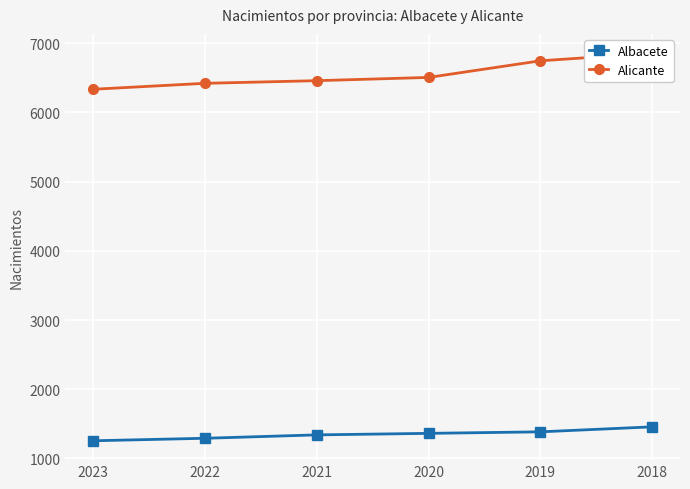

Reading left to right, extract all data points from this chart.

Albacete: 2023=1256	2022=1292	2021=1341	2020=1363	2019=1385	2018=1457
Alicante: 2023=6334	2022=6420	2021=6458	2020=6505	2019=6745	2018=6854